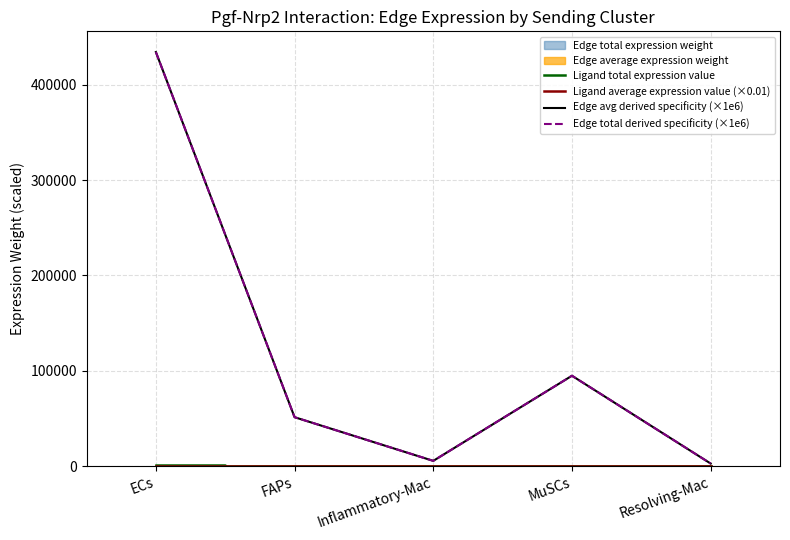

What is the difference between the maximum and second lowest values in the Edge avg derived specificity (×1e6) series?

428592.6